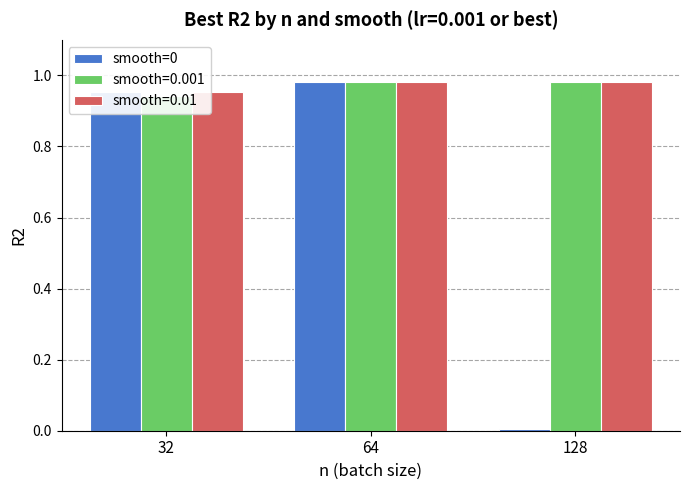

List the labels in order of value, largest first.

64, 32, 128